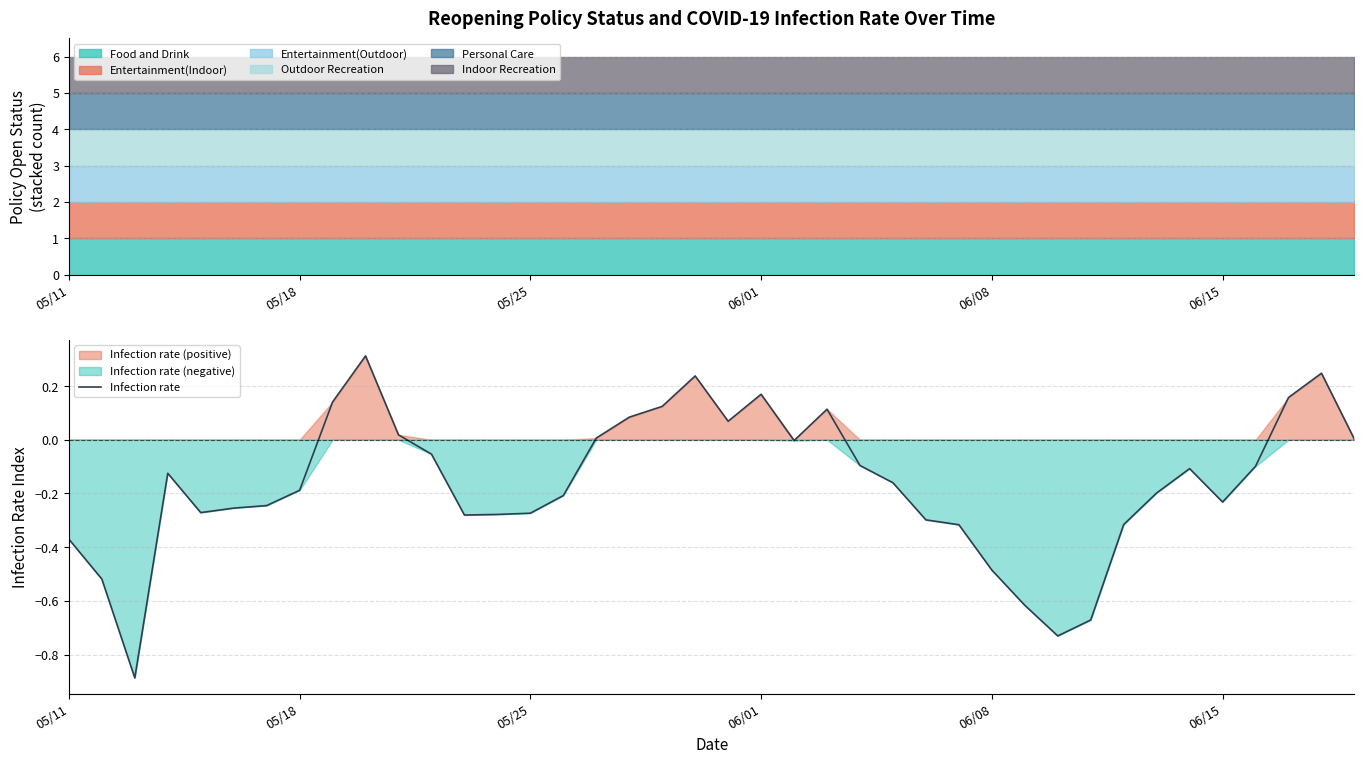

What is the highest value of the Infection rate series?

0.3